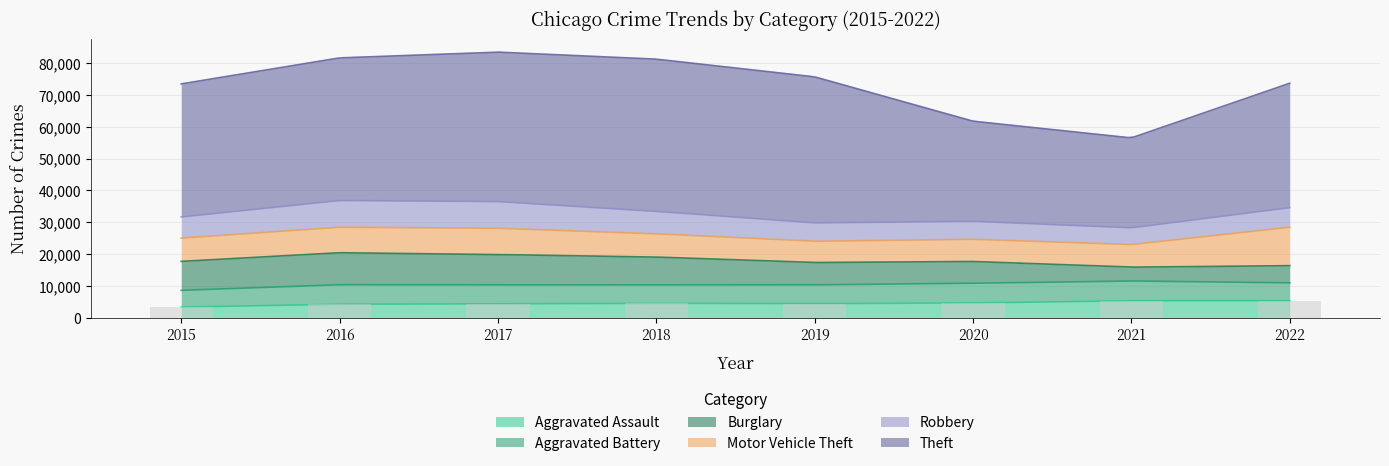

At which category is the sum across all series the highest?

2017